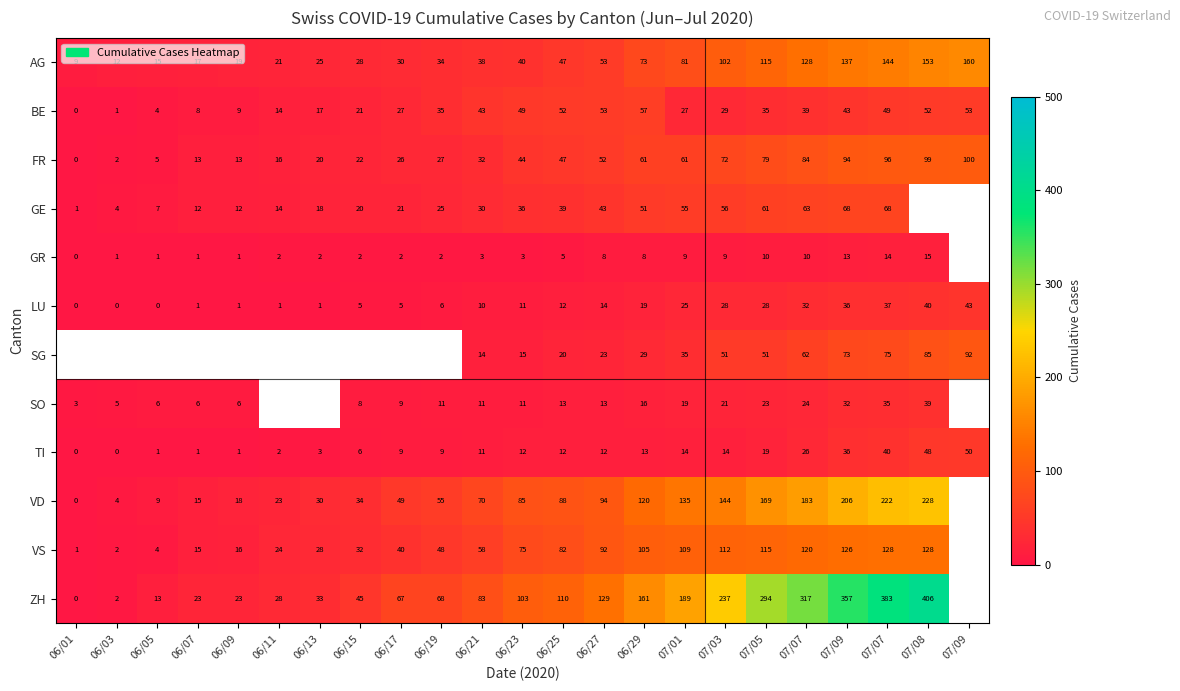

Which series changed the most between 06/09 and 06/15?

ZH